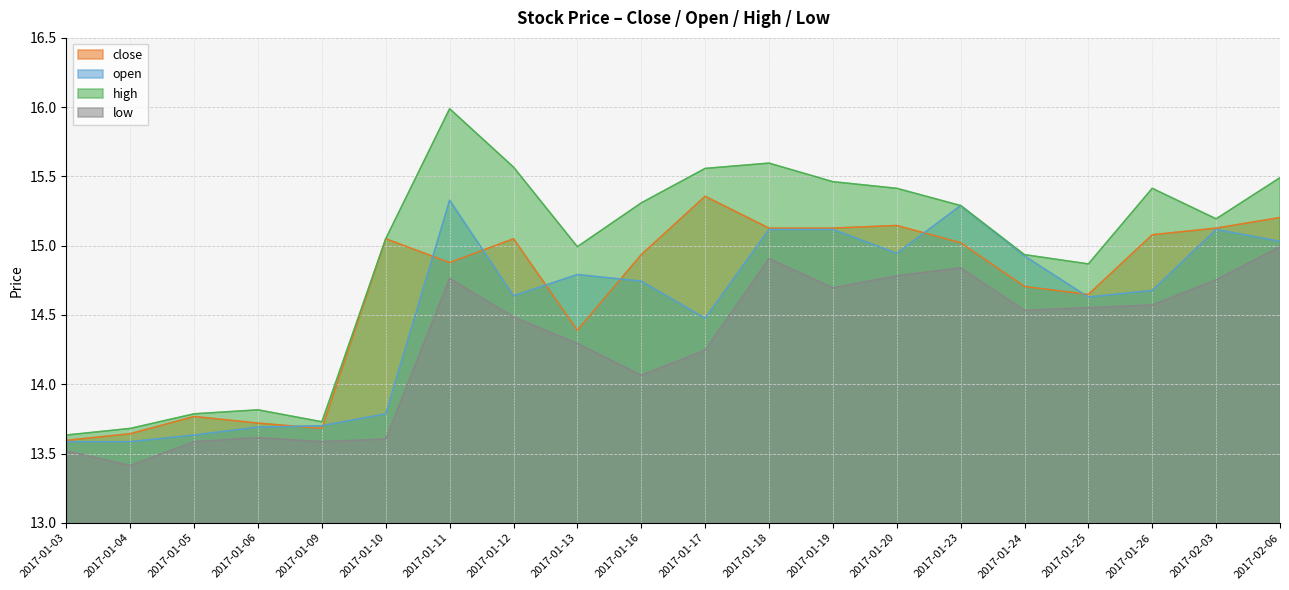

The value of close at 2017-02-03 is 15.1. True or false?

True